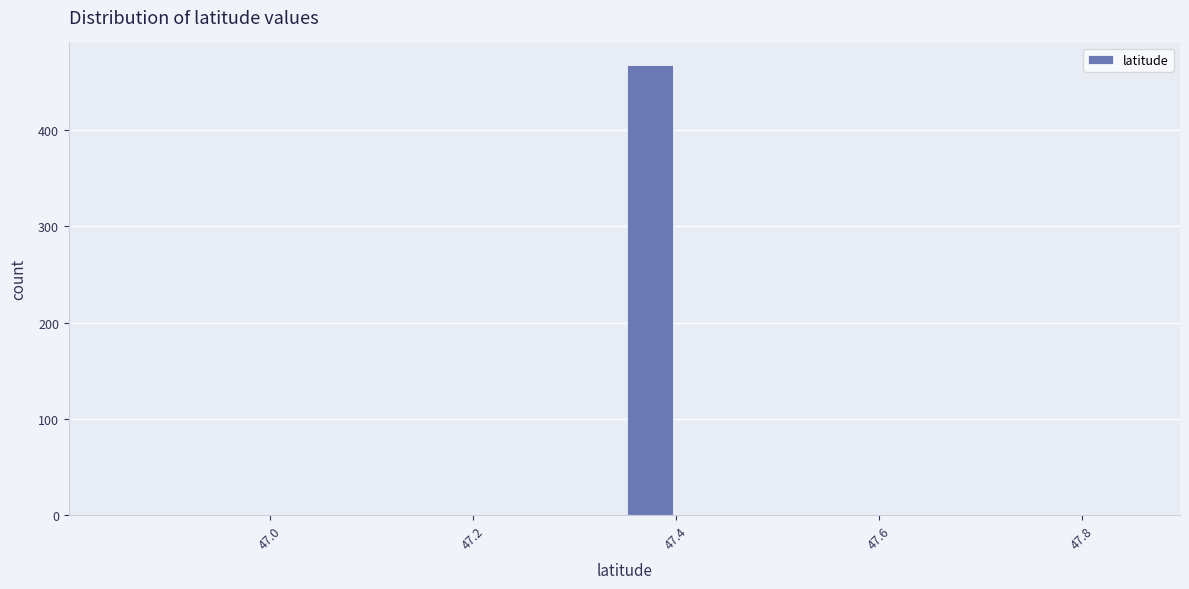

Read against the x-axis, roughly where is the centre of the tallest bar?

47.38